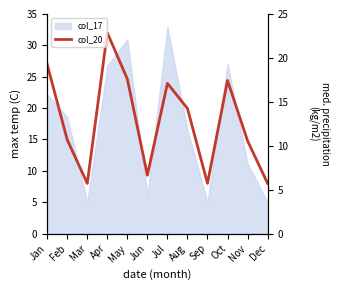

What is the difference between the values at Dec and Nov?

6.8